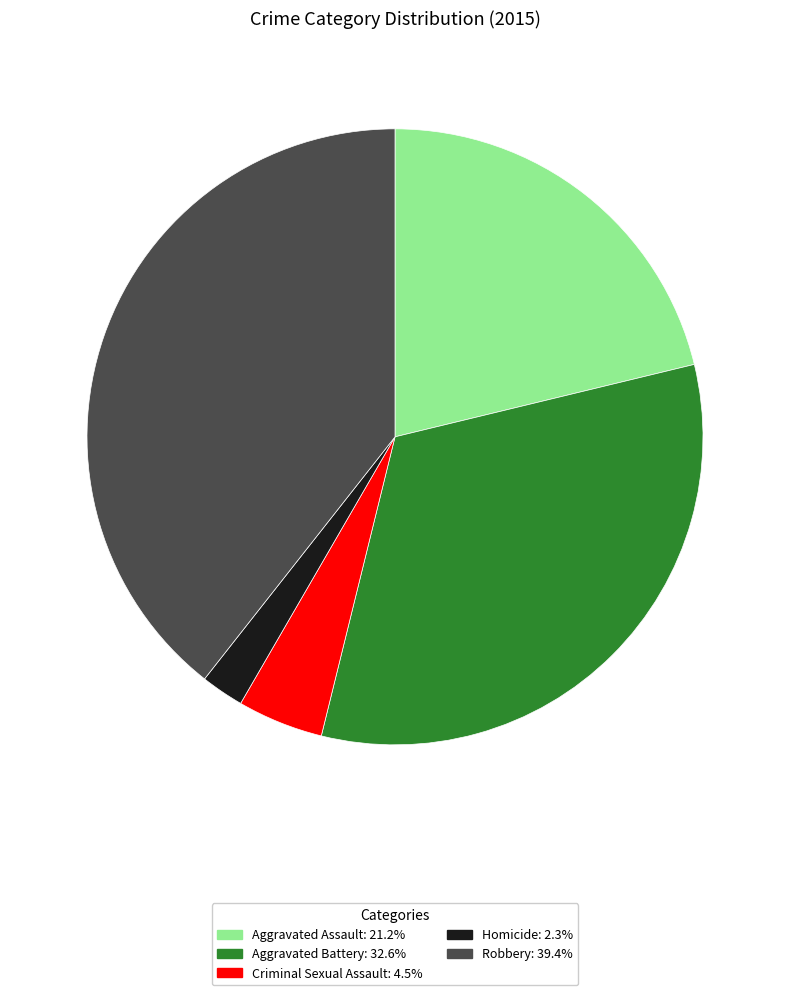

Count the number of slices in the pie.

5